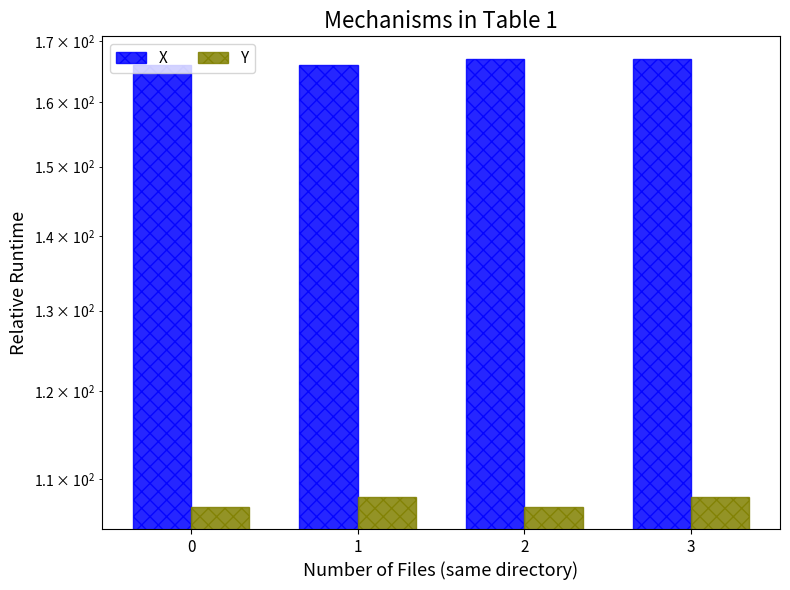

What is the value of the X bar at the 1st from the left?

166